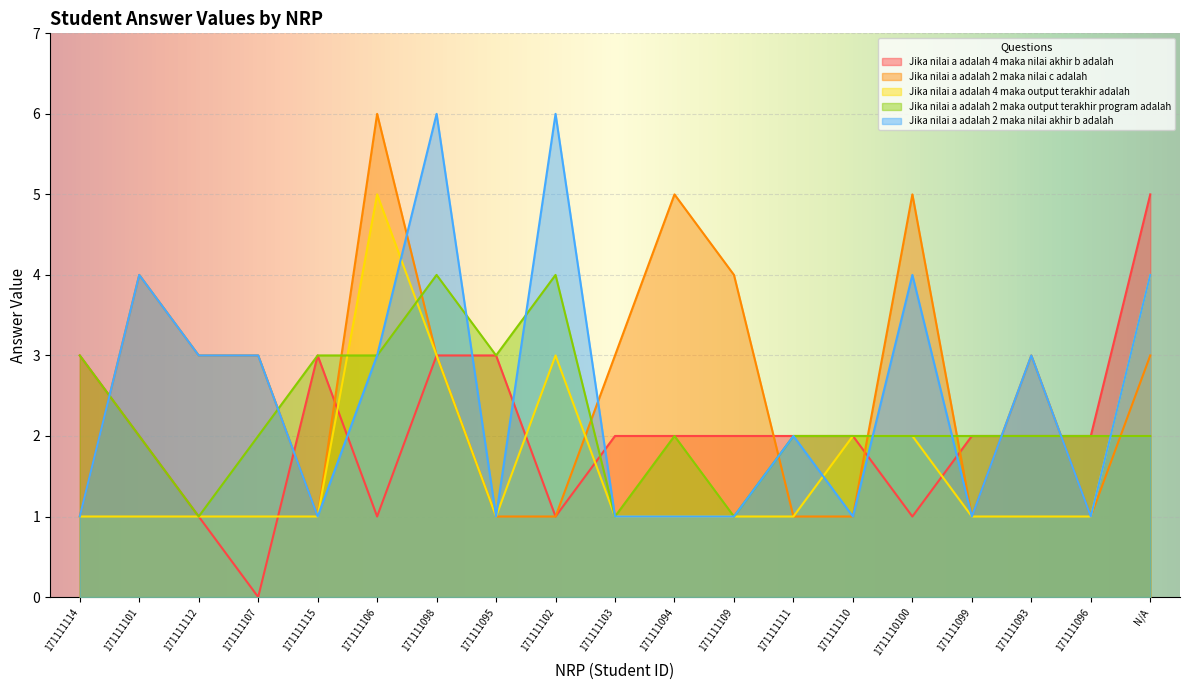

What is the average value of the Jika nilai a adalah 4 maka nilai akhir b adalah series?

2